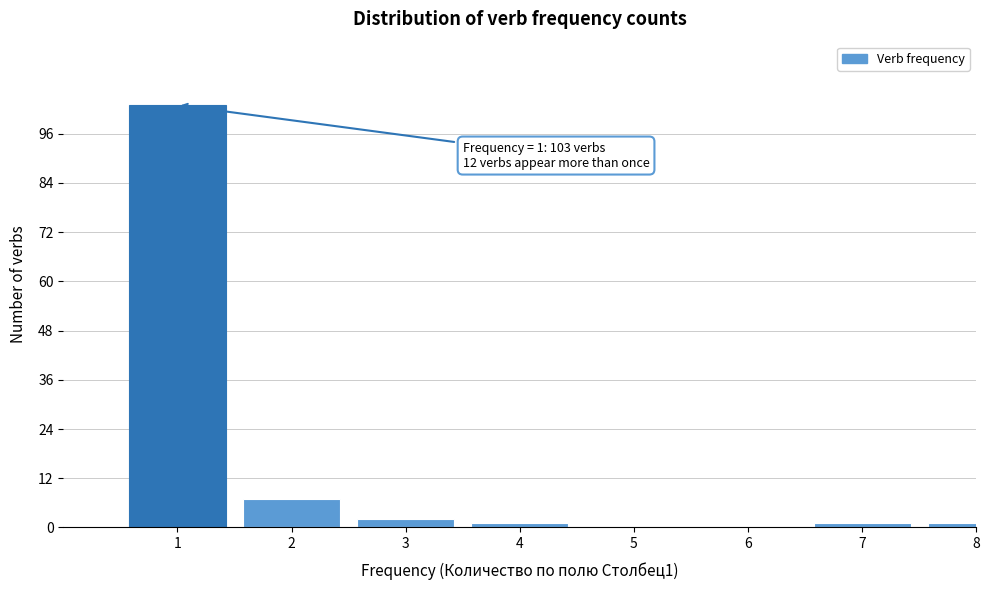

Reading left to right, list all the values displayed in this chart.

1=103	2=7	3=2	4=1	5=0	6=0	7=1	8=1